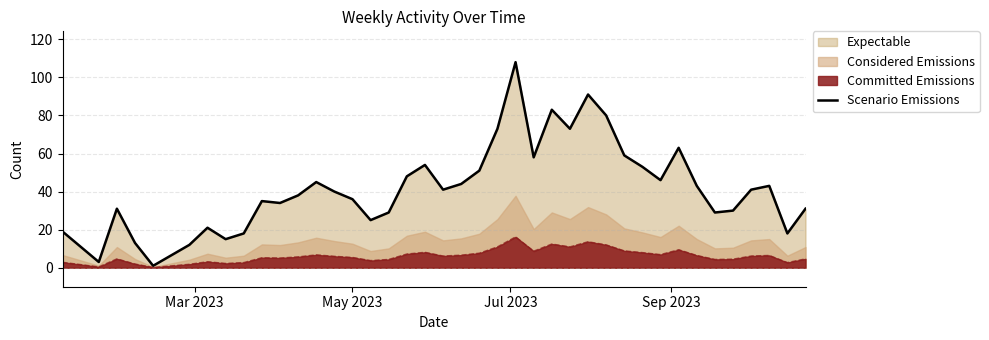

What is the greatest value displayed?

108